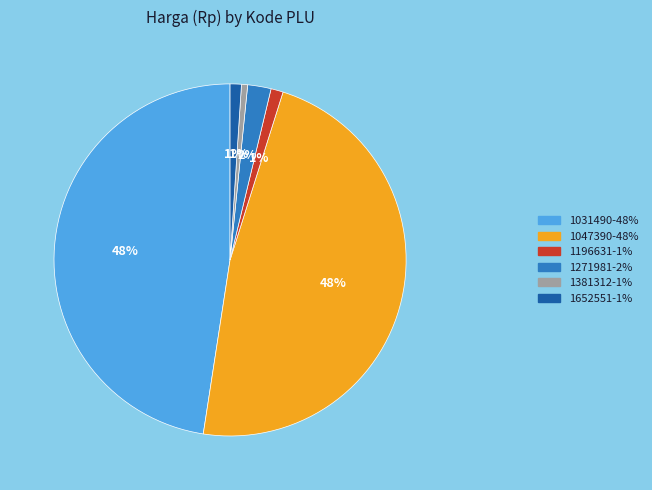

To the nearest percent, what portion does 1652551 represent?

1%